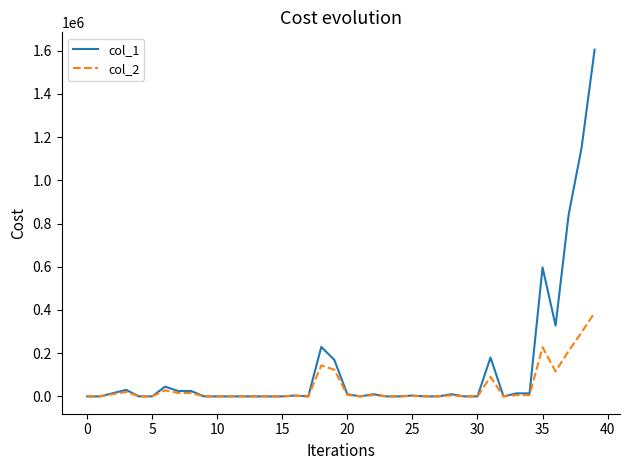

List the series in order of their peak value, highest first.

col_1, col_2